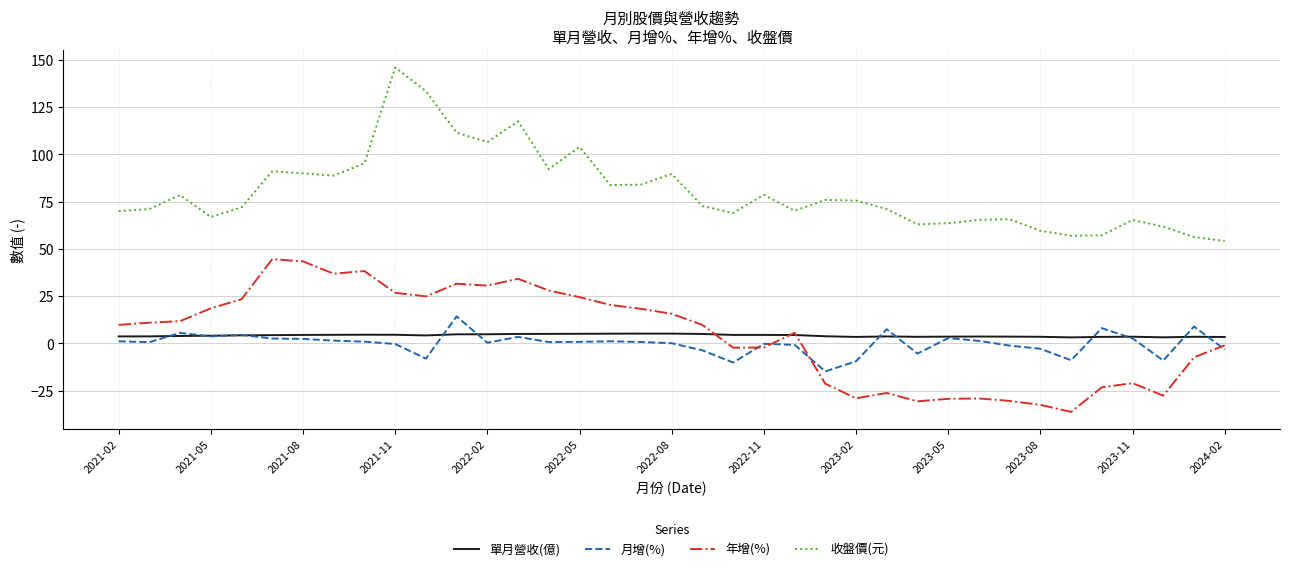

At how many categories does at least one series exceed 50?

37